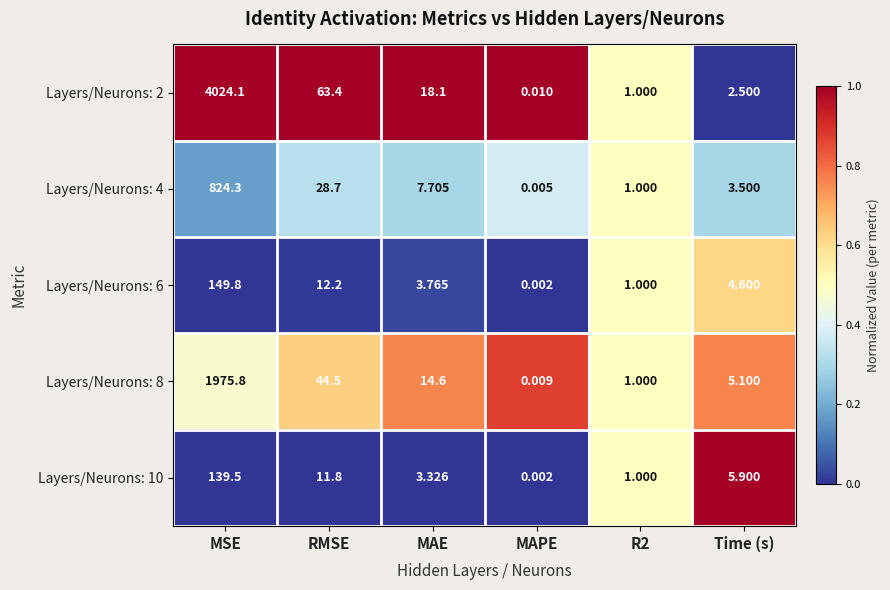

At which category is the sum across all series the highest?

MSE